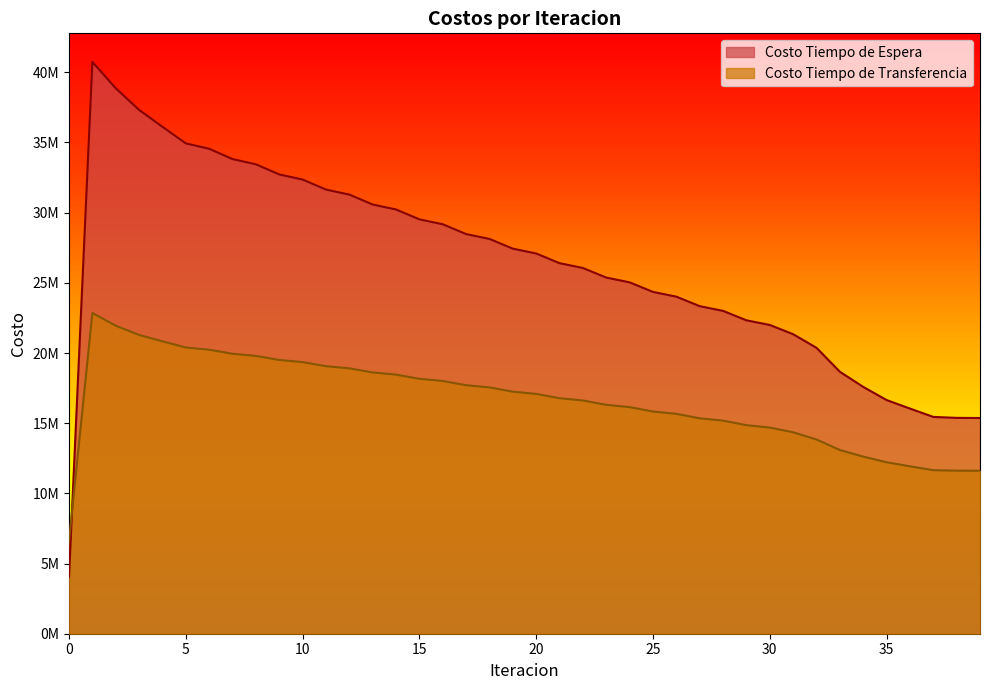

What is the value of the Costo Tiempo de Transferencia point at the 12th from the left?

19060539.7